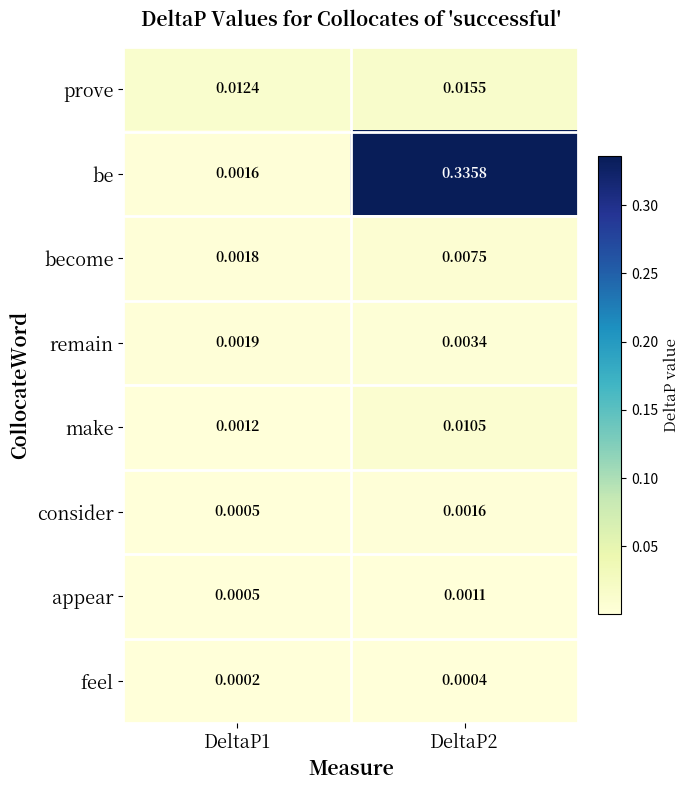

Which series has the widest spread of values?

be